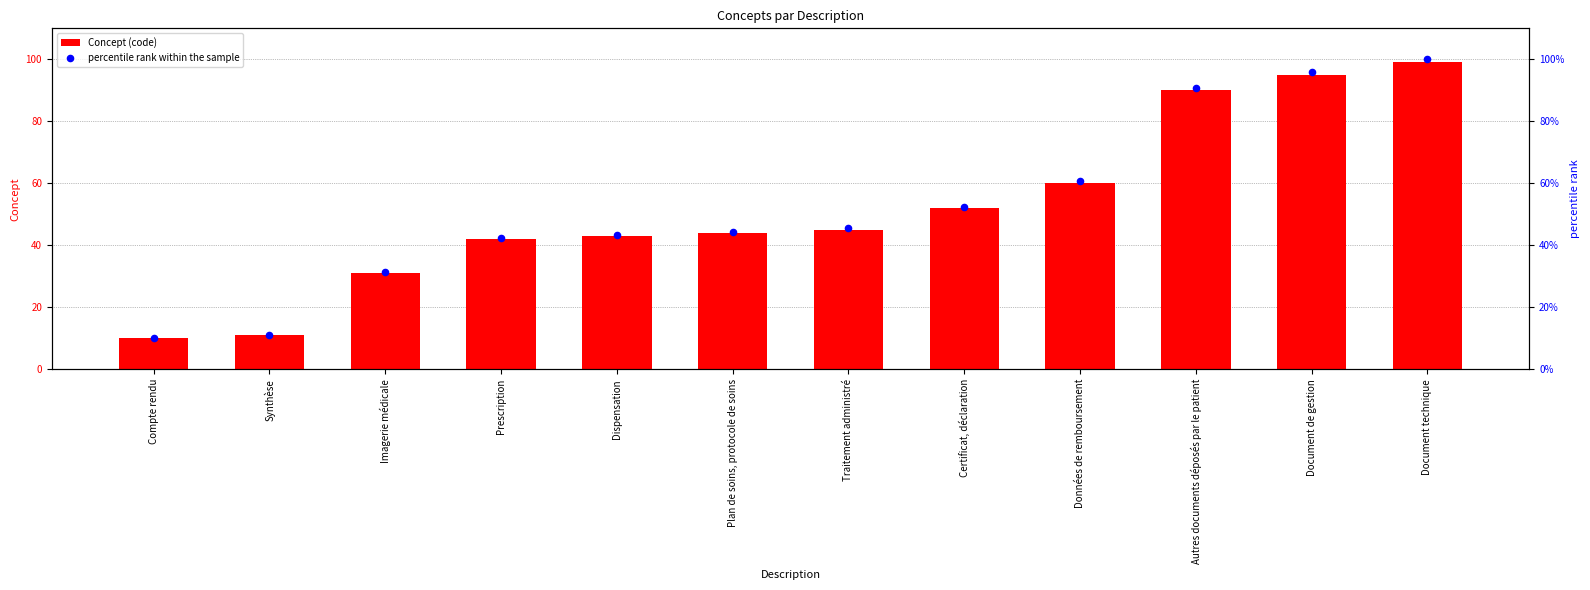

Is the value of percentile rank within the sample at Plan de soins, protocole de soins greater than the value of Concept (code) at Prescription?

Yes